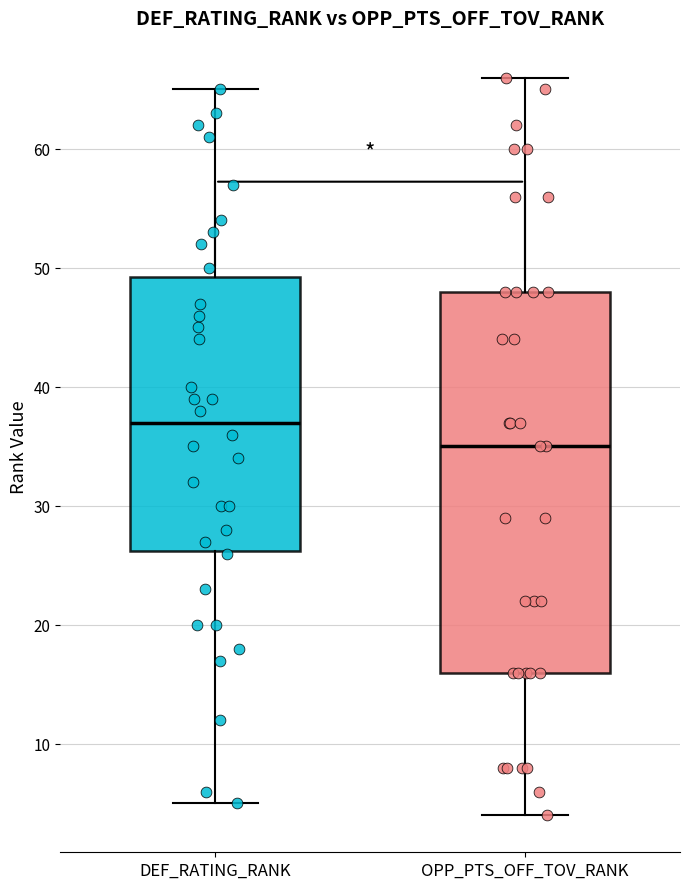

Where does the median line of the box for DEF_RATING_RANK sit on the y-axis? The values are not printed on the chart, so give them approximately, as read against the axis.

37